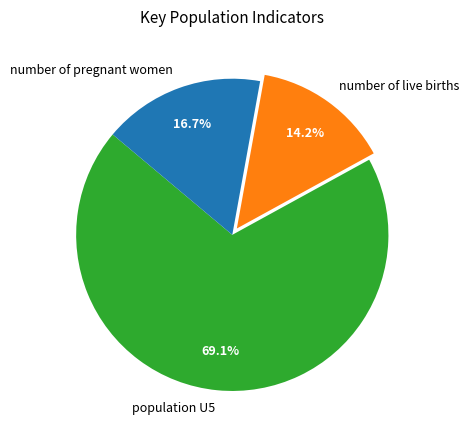

To the nearest percent, what is the combined percentage of number of pregnant women and number of live births?

31%